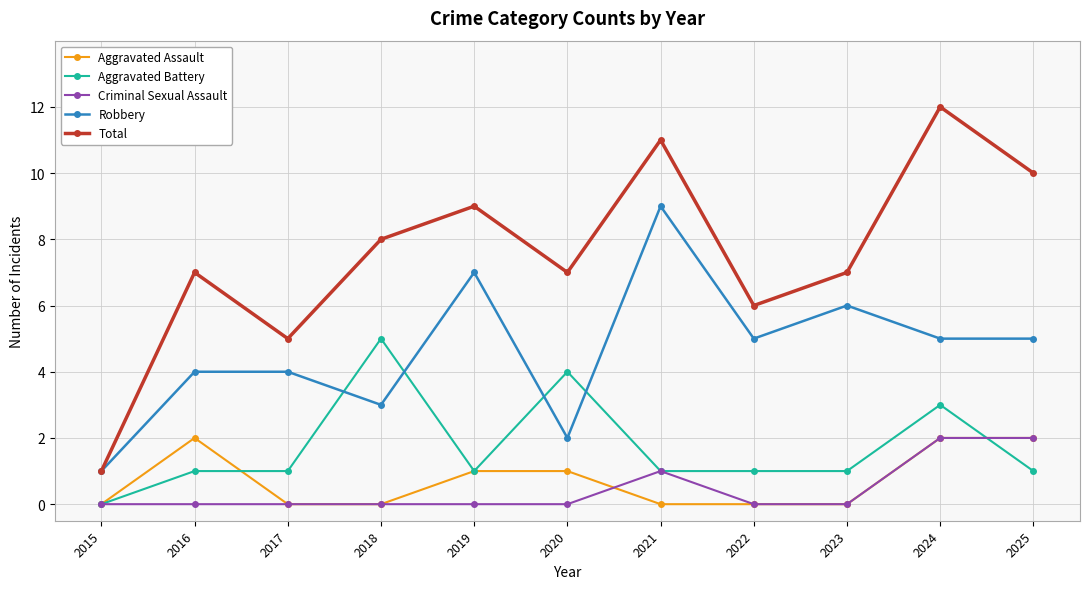

Between 2015 and 2018, which series saw the biggest shift?

Total